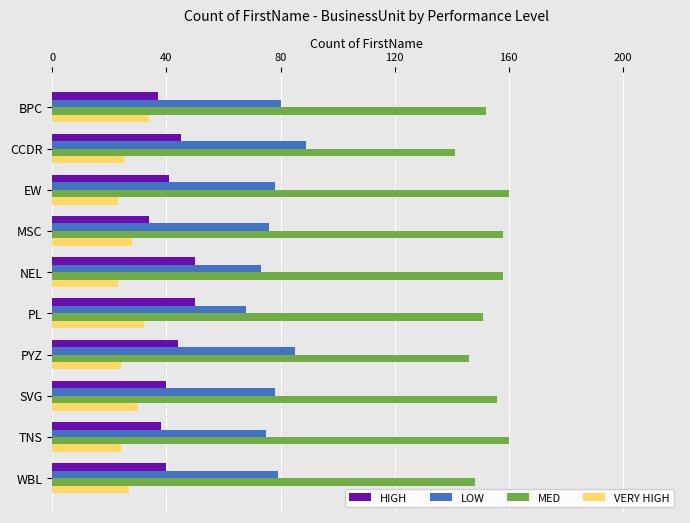

Rank the series by their maximum value, from lowest to highest.

VERY HIGH, HIGH, LOW, MED